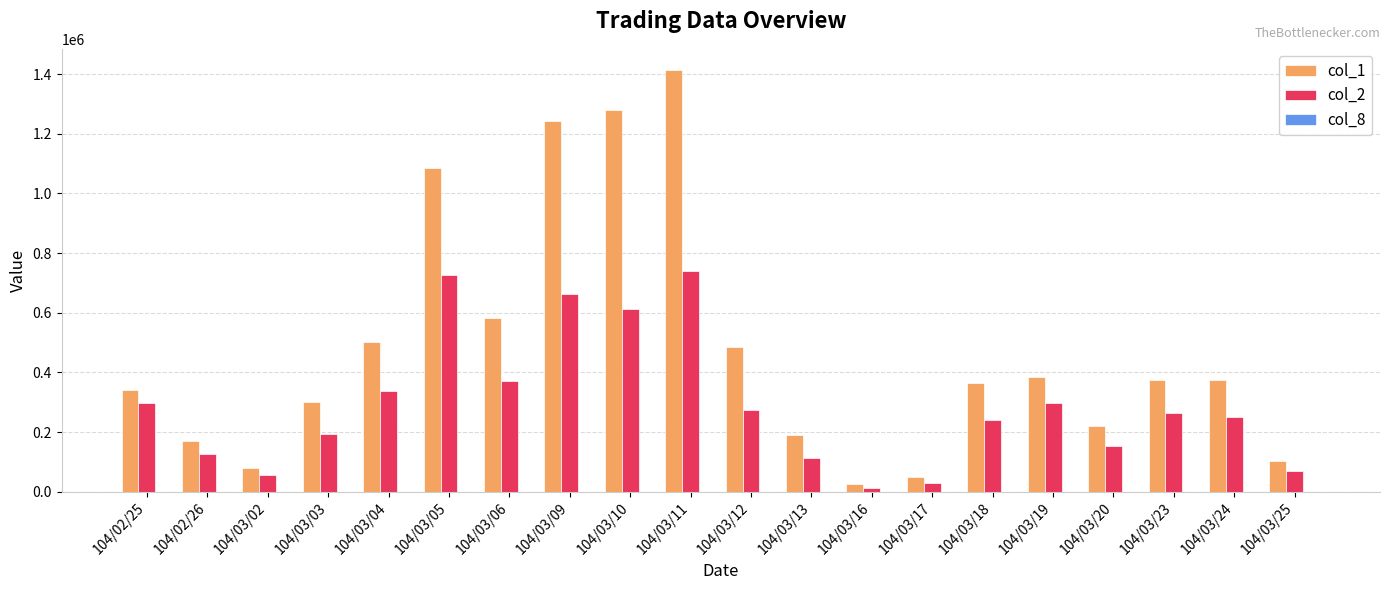

The value of col_2 at 104/03/11 is 739250. True or false?

True